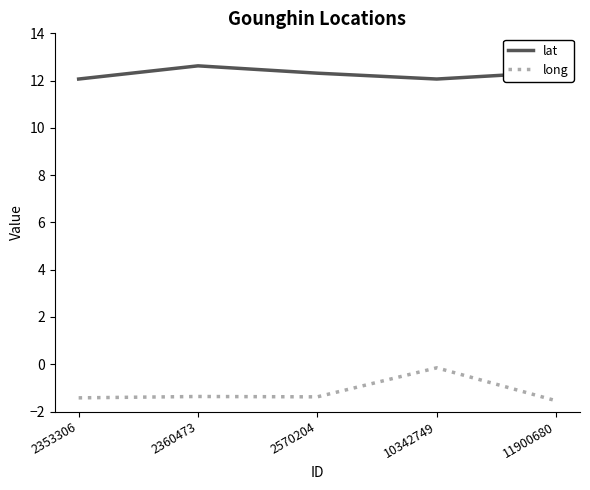

Count the number of data series in this chart.

2